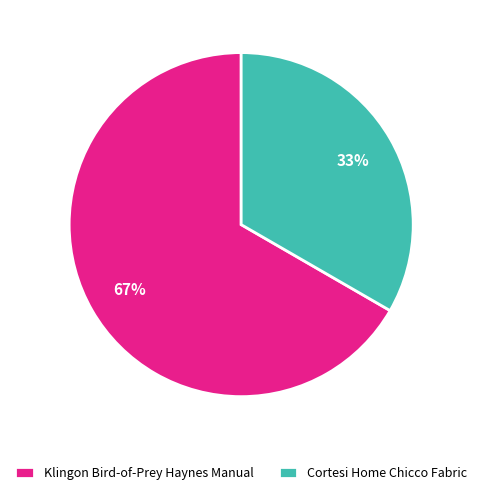

Is there any slice that represents more than half of the pie?

Yes